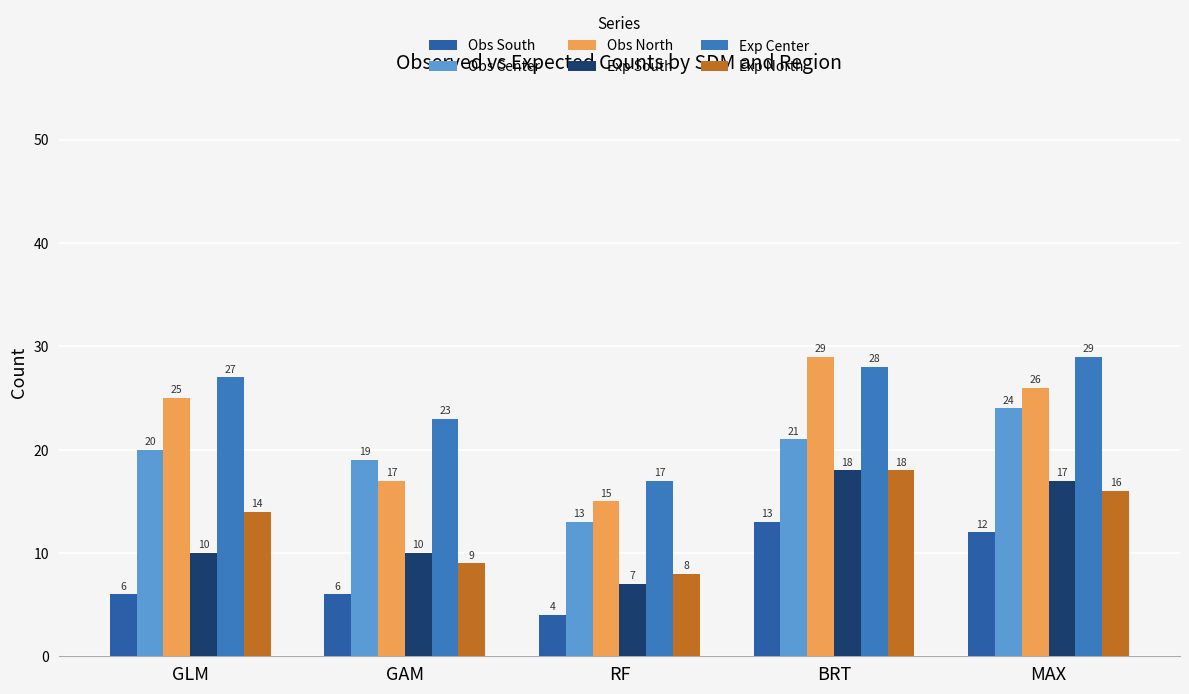

How many values in the Exp Center series are below 27?

2